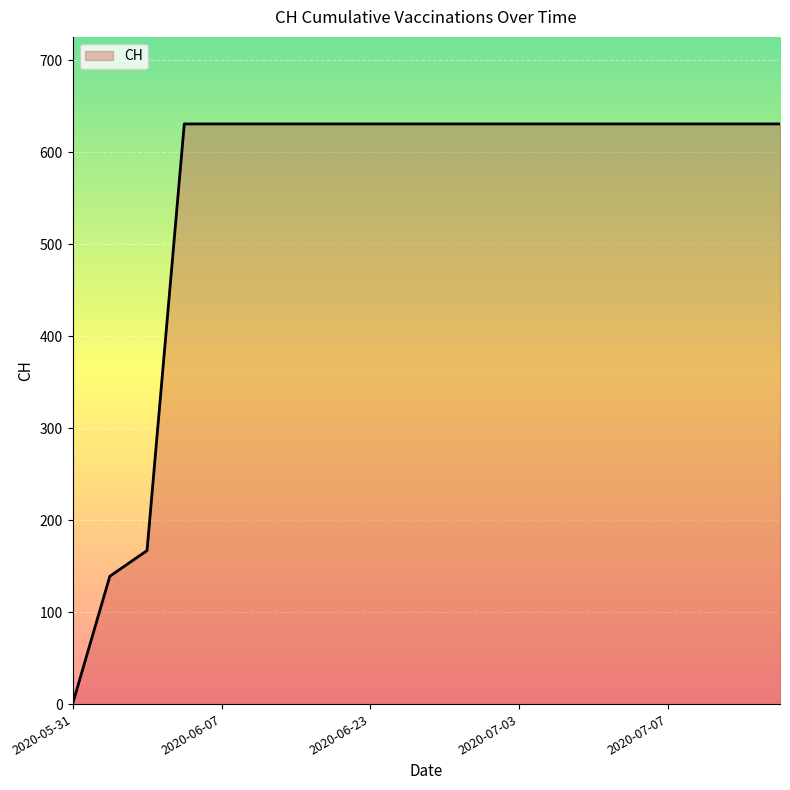

What is the maximum value shown in the chart?

631